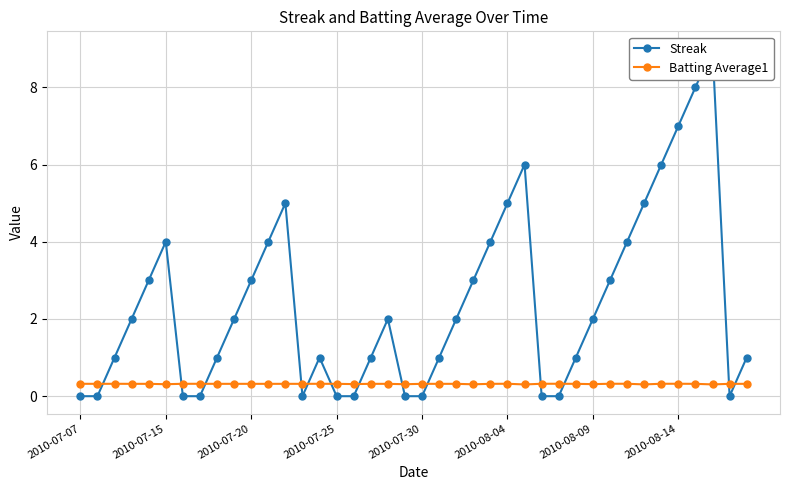

Reading left to right, list all the values displayed in this chart.

Streak: 0.0	0.0	1.0	2.0	3.0	4.0	0.0	0.0	1.0	2.0	3.0	4.0	5.0	0.0	1.0	0.0	0.0	1.0	2.0	0.0	0.0	1.0	2.0	3.0	4.0	5.0	6.0	0.0	0.0	1.0	2.0	3.0	4.0	5.0	6.0	7.0	8.0	9.0	0.0	1.0
Batting Average1: 0.3	0.3	0.3	0.3	0.3	0.3	0.3	0.3	0.3	0.3	0.3	0.3	0.3	0.3	0.3	0.3	0.3	0.3	0.3	0.3	0.3	0.3	0.3	0.3	0.3	0.3	0.3	0.3	0.3	0.3	0.3	0.3	0.3	0.3	0.3	0.3	0.3	0.3	0.3	0.3